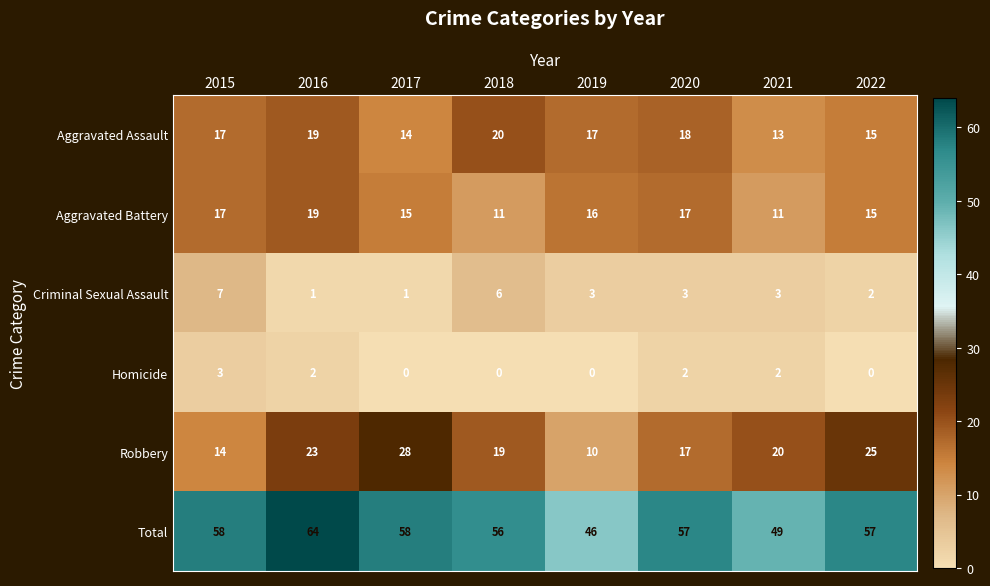

What is the average value of the Aggravated Battery series?

15